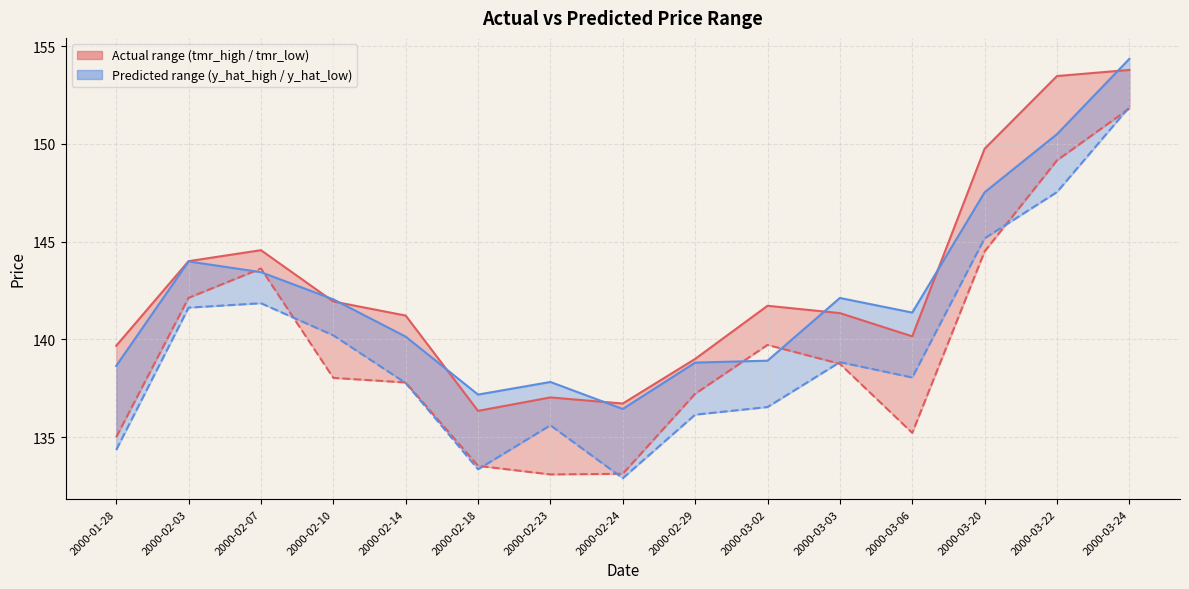

True or false: y_hat_high and tmr_low intersect in this chart.

True